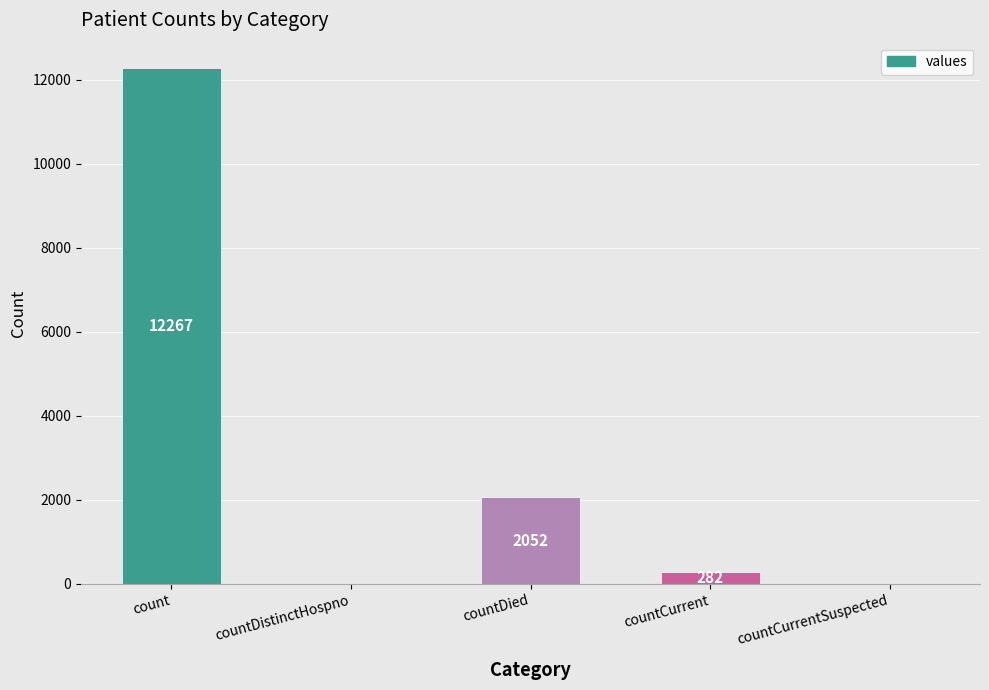

How many values are above zero?

3